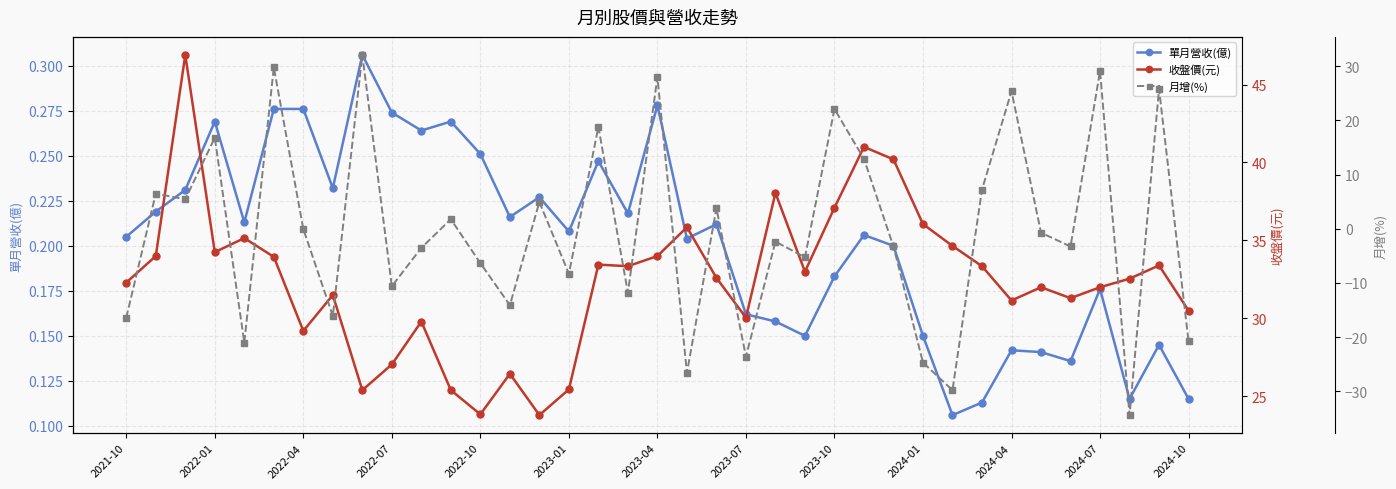

What is the difference between the second highest and minimum values in the 單月營收(億) series?

0.2